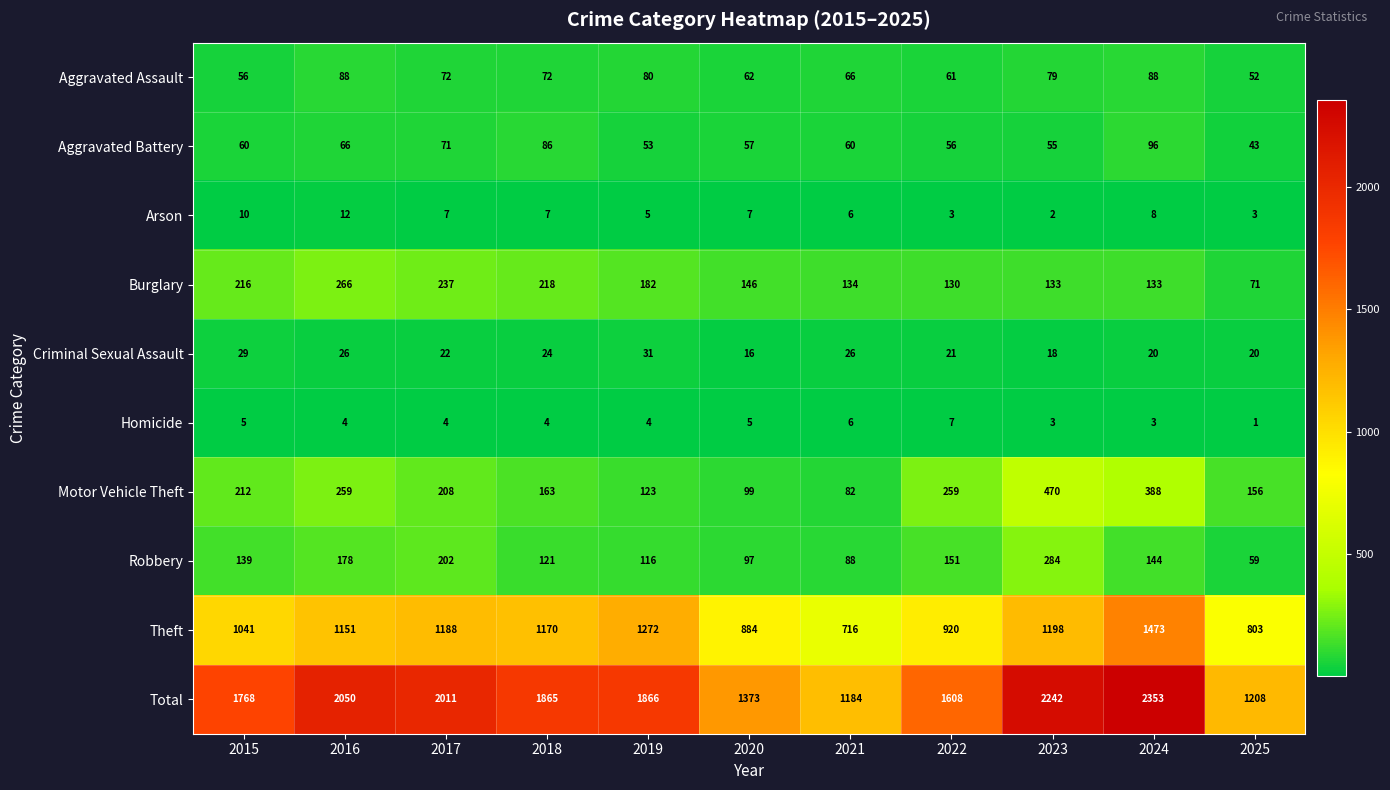

Is it true that Aggravated Assault equals 56 at 2015?

True